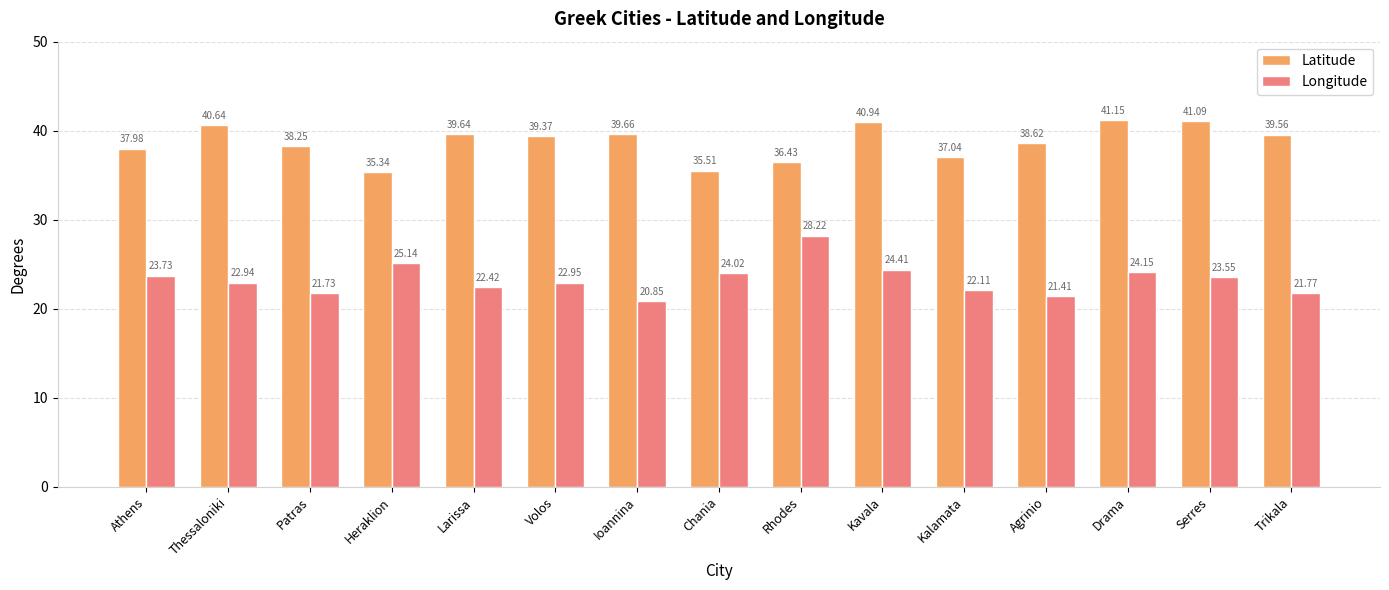

Between Heraklion and Larissa, which series saw the biggest shift?

Latitude